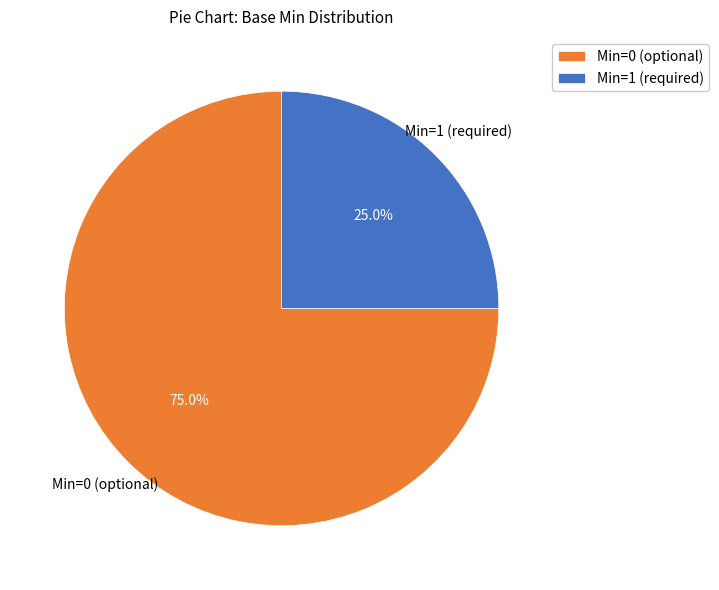

Approximately how many times larger is the value at Min=0 (optional) compared to Min=1 (required)?

3.0